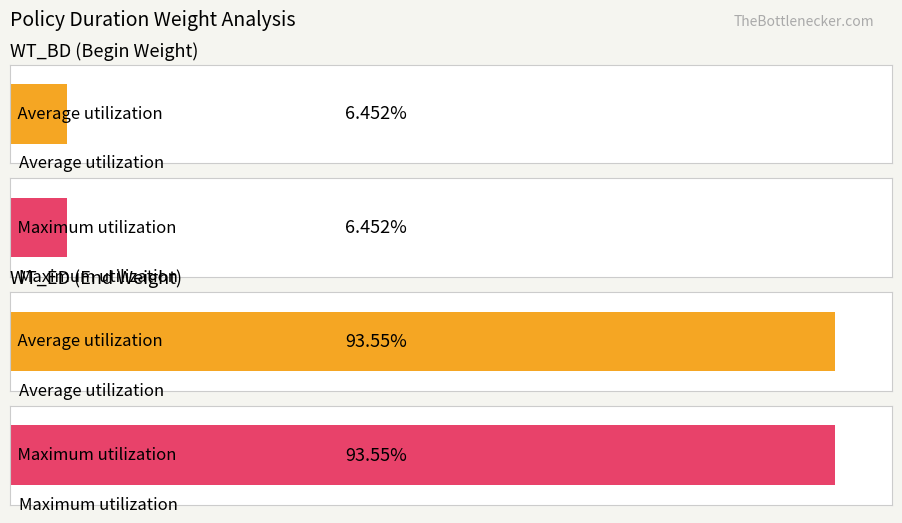

Which series has the widest spread of values?

WT_BD